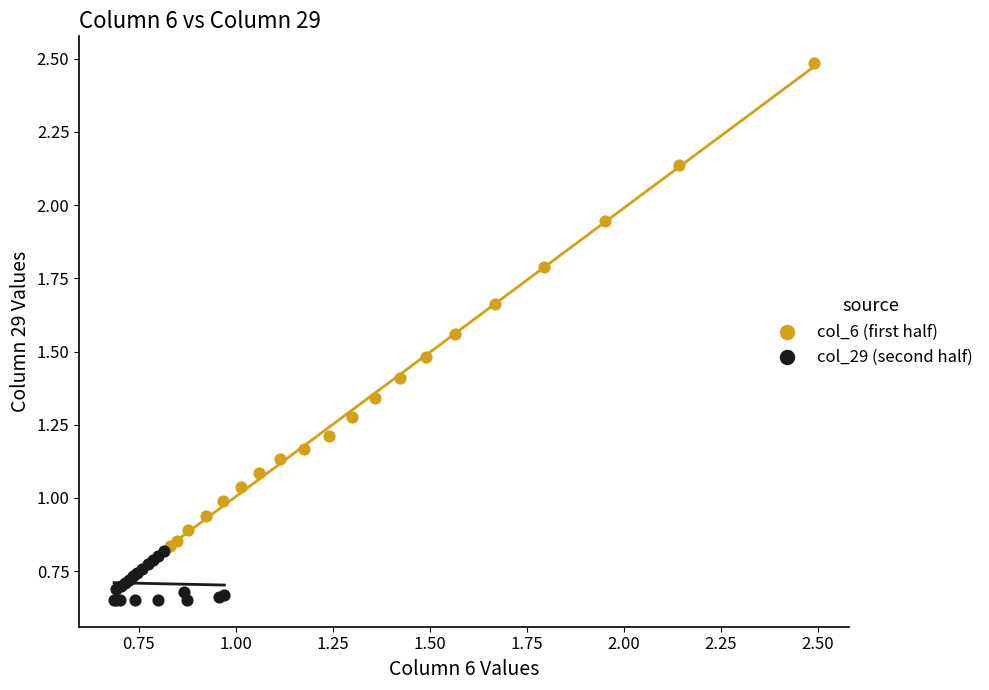

Which series has the largest Y range (max minus min)?

col_6 (first half)